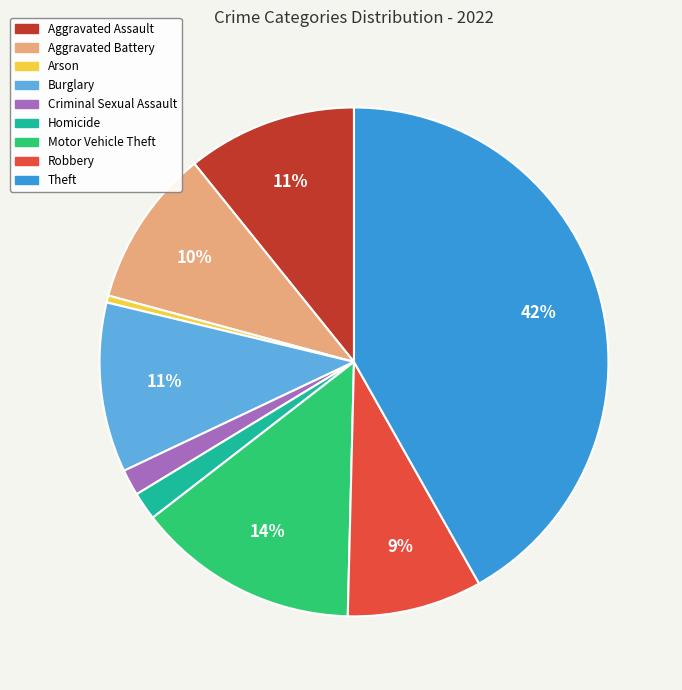

Which category has the biggest portion of the pie?

Theft